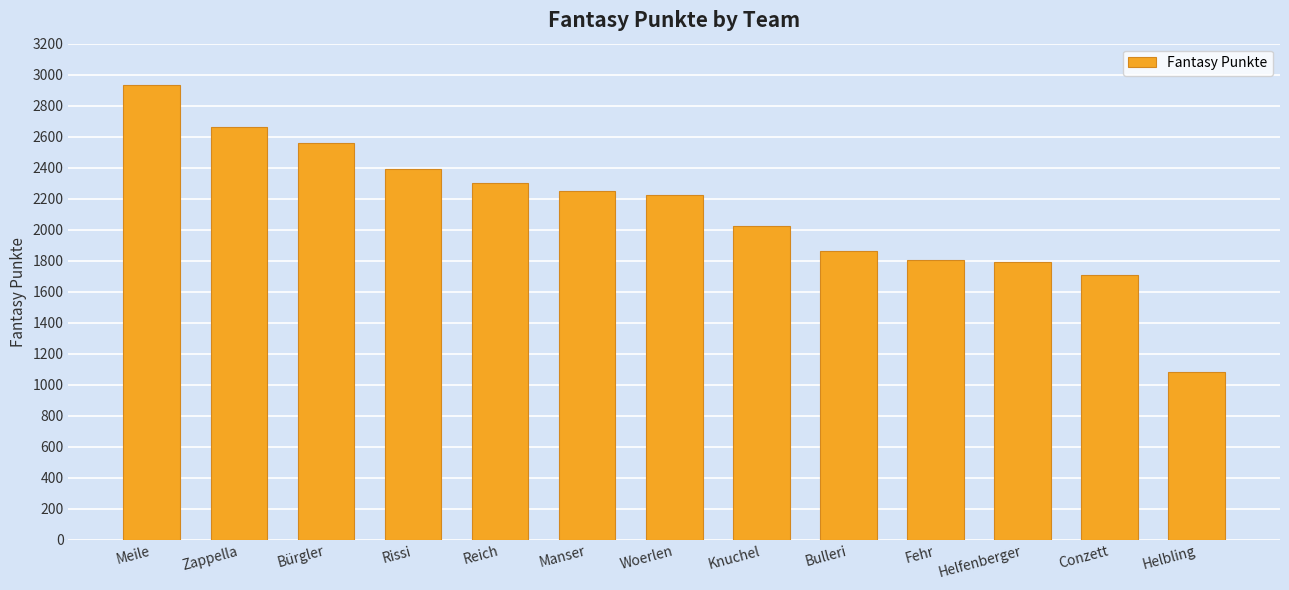

Count the number of data series in this chart.

1